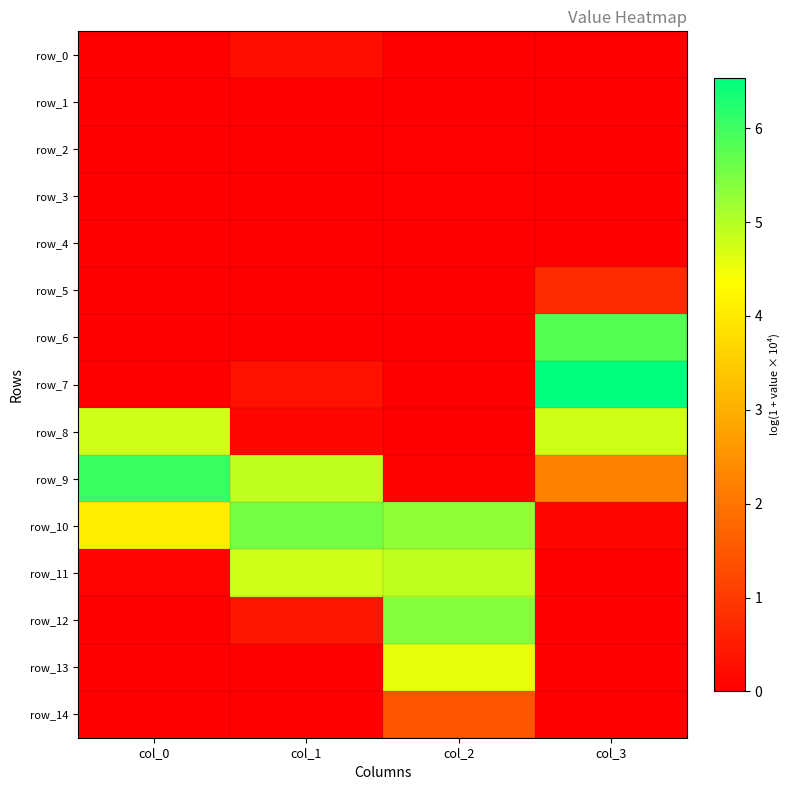

Which series has the largest total across all categories?

row_10